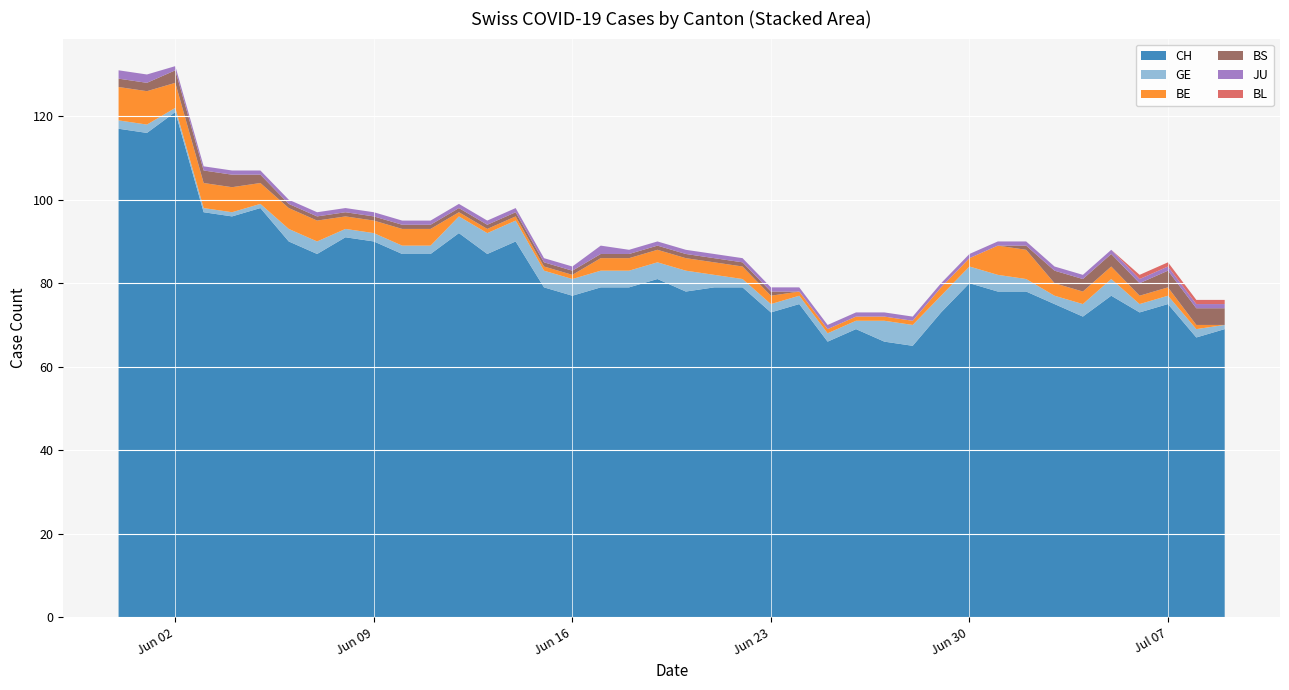

Reading left to right, what are all the values shown in this chart?

CH: 2020-05-31=117	2020-06-01=116	2020-06-02=121	2020-06-03=97	2020-06-04=96	2020-06-05=98	2020-06-06=90	2020-06-07=87	2020-06-08=91	2020-06-09=90	2020-06-10=87	2020-06-11=87	2020-06-12=92	2020-06-13=87	2020-06-14=90	2020-06-15=79	2020-06-16=77	2020-06-17=79	2020-06-18=79	2020-06-19=81	2020-06-20=78	2020-06-21=79	2020-06-22=79	2020-06-23=73	2020-06-24=75	2020-06-25=66	2020-06-26=69	2020-06-27=66	2020-06-28=65	2020-06-29=73	2020-06-30=80	2020-07-01=78	2020-07-02=78	2020-07-03=75	2020-07-04=72	2020-07-05=77	2020-07-06=73	2020-07-07=75	2020-07-08=67	2020-07-09=69
GE: 2020-05-31=2	2020-06-01=2	2020-06-02=1	2020-06-03=1	2020-06-04=1	2020-06-05=1	2020-06-06=3	2020-06-07=3	2020-06-08=2	2020-06-09=2	2020-06-10=2	2020-06-11=2	2020-06-12=4	2020-06-13=5	2020-06-14=5	2020-06-15=4	2020-06-16=4	2020-06-17=4	2020-06-18=4	2020-06-19=4	2020-06-20=5	2020-06-21=3	2020-06-22=2	2020-06-23=2	2020-06-24=2	2020-06-25=2	2020-06-26=2	2020-06-27=5	2020-06-28=5	2020-06-29=4	2020-06-30=4	2020-07-01=4	2020-07-02=3	2020-07-03=2	2020-07-04=3	2020-07-05=4	2020-07-06=2	2020-07-07=2	2020-07-08=2	2020-07-09=1
BE: 2020-05-31=8	2020-06-01=8	2020-06-02=6	2020-06-03=6	2020-06-04=6	2020-06-05=5	2020-06-06=5	2020-06-07=5	2020-06-08=3	2020-06-09=3	2020-06-10=4	2020-06-11=4	2020-06-12=1	2020-06-13=1	2020-06-14=1	2020-06-15=1	2020-06-16=1	2020-06-17=3	2020-06-18=3	2020-06-19=3	2020-06-20=3	2020-06-21=3	2020-06-22=3	2020-06-23=2	2020-06-24=1	2020-06-25=1	2020-06-26=1	2020-06-27=1	2020-06-28=1	2020-06-29=2	2020-06-30=2	2020-07-01=7	2020-07-02=7	2020-07-03=3	2020-07-04=3	2020-07-05=3	2020-07-06=2	2020-07-07=2	2020-07-08=1	2020-07-09=0
BS: 2020-05-31=2	2020-06-01=2	2020-06-02=3	2020-06-03=3	2020-06-04=3	2020-06-05=2	2020-06-06=1	2020-06-07=1	2020-06-08=1	2020-06-09=1	2020-06-10=1	2020-06-11=1	2020-06-12=1	2020-06-13=1	2020-06-14=1	2020-06-15=1	2020-06-16=1	2020-06-17=1	2020-06-18=1	2020-06-19=1	2020-06-20=1	2020-06-21=1	2020-06-22=1	2020-06-23=1	2020-06-24=0	2020-06-25=0	2020-06-26=0	2020-06-27=0	2020-06-28=0	2020-06-29=0	2020-06-30=0	2020-07-01=0	2020-07-02=1	2020-07-03=3	2020-07-04=3	2020-07-05=3	2020-07-06=3	2020-07-07=4	2020-07-08=4	2020-07-09=4
JU: 2020-05-31=2	2020-06-01=2	2020-06-02=1	2020-06-03=1	2020-06-04=1	2020-06-05=1	2020-06-06=1	2020-06-07=1	2020-06-08=1	2020-06-09=1	2020-06-10=1	2020-06-11=1	2020-06-12=1	2020-06-13=1	2020-06-14=1	2020-06-15=1	2020-06-16=1	2020-06-17=2	2020-06-18=1	2020-06-19=1	2020-06-20=1	2020-06-21=1	2020-06-22=1	2020-06-23=1	2020-06-24=1	2020-06-25=1	2020-06-26=1	2020-06-27=1	2020-06-28=1	2020-06-29=1	2020-06-30=1	2020-07-01=1	2020-07-02=1	2020-07-03=1	2020-07-04=1	2020-07-05=1	2020-07-06=1	2020-07-07=1	2020-07-08=1	2020-07-09=1
BL: 2020-05-31=0	2020-06-01=0	2020-06-02=0	2020-06-03=0	2020-06-04=0	2020-06-05=0	2020-06-06=0	2020-06-07=0	2020-06-08=0	2020-06-09=0	2020-06-10=0	2020-06-11=0	2020-06-12=0	2020-06-13=0	2020-06-14=0	2020-06-15=0	2020-06-16=0	2020-06-17=0	2020-06-18=0	2020-06-19=0	2020-06-20=0	2020-06-21=0	2020-06-22=0	2020-06-23=0	2020-06-24=0	2020-06-25=0	2020-06-26=0	2020-06-27=0	2020-06-28=0	2020-06-29=0	2020-06-30=0	2020-07-01=0	2020-07-02=0	2020-07-03=0	2020-07-04=0	2020-07-05=0	2020-07-06=1	2020-07-07=1	2020-07-08=1	2020-07-09=1